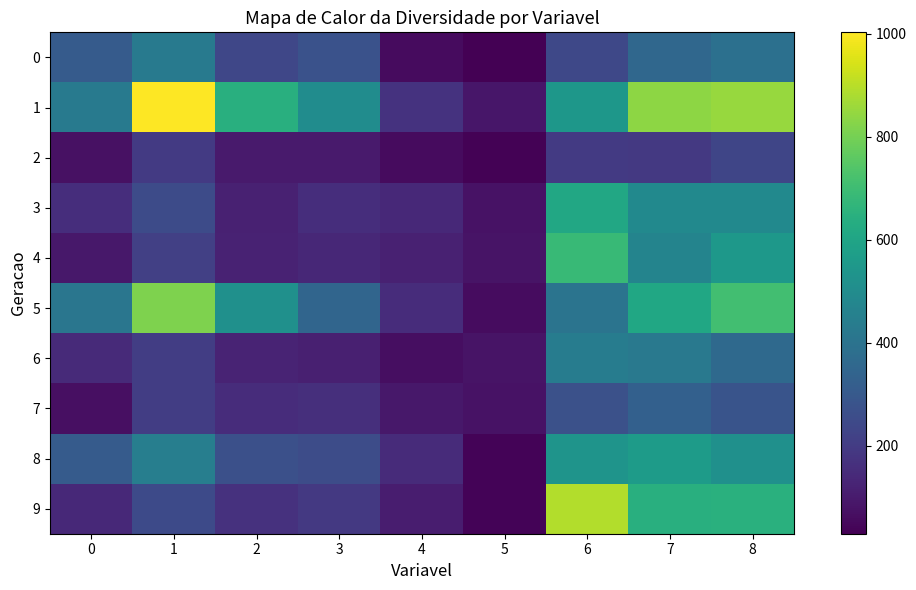

Reading left to right, list all the values displayed in this chart.

0: 0=310	1=430	2=238	3=276	4=58	5=29	6=241	7=354	8=387
1: 0=426	1=1003	2=643	3=502	4=170	5=88	6=544	7=839	8=853
2: 0=71	1=194	2=98	3=101	4=58	5=33	6=194	7=189	8=234
3: 0=155	1=250	2=120	3=156	4=141	5=77	6=613	7=491	8=492
4: 0=90	1=213	2=124	3=137	4=117	5=79	6=687	7=469	8=549
5: 0=412	1=815	2=517	3=346	4=151	5=60	6=403	7=609	8=709
6: 0=146	1=206	2=127	3=116	4=65	5=81	6=437	7=423	8=361
7: 0=70	1=207	2=151	3=162	4=91	5=75	6=272	7=327	8=282
8: 0=310	1=445	2=265	3=257	4=147	5=39	6=534	7=562	8=518
9: 0=142	1=246	2=166	3=192	4=106	5=39	6=891	7=645	8=648